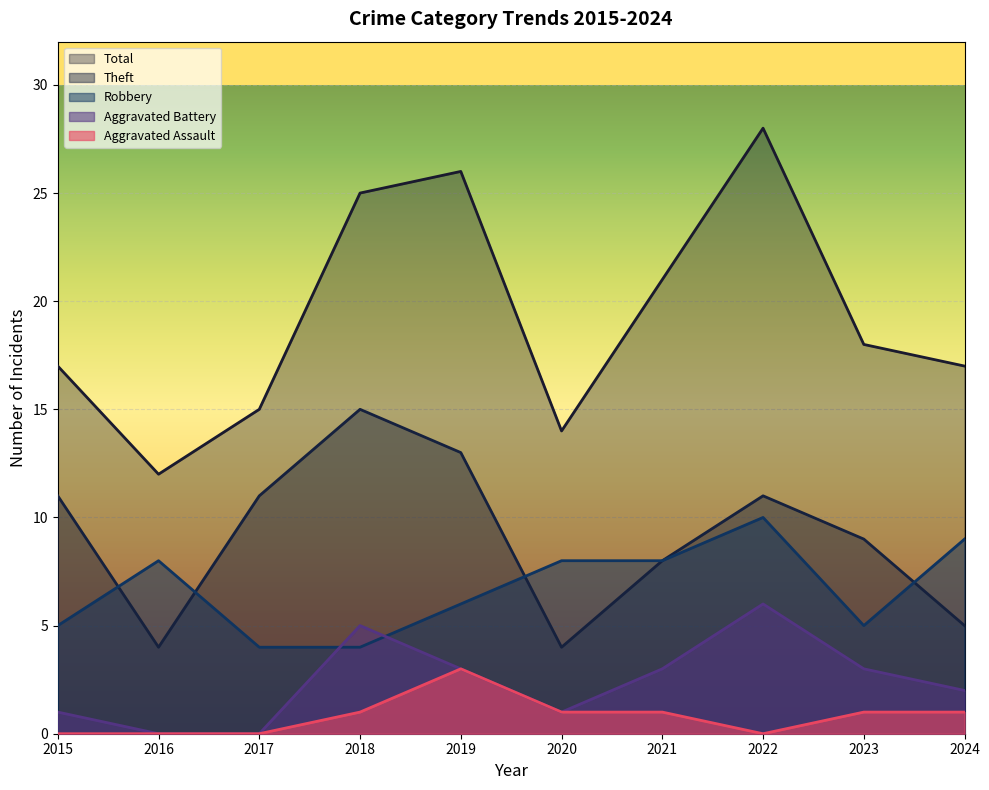

What is the value of the Total point at the 3rd from the left?

15